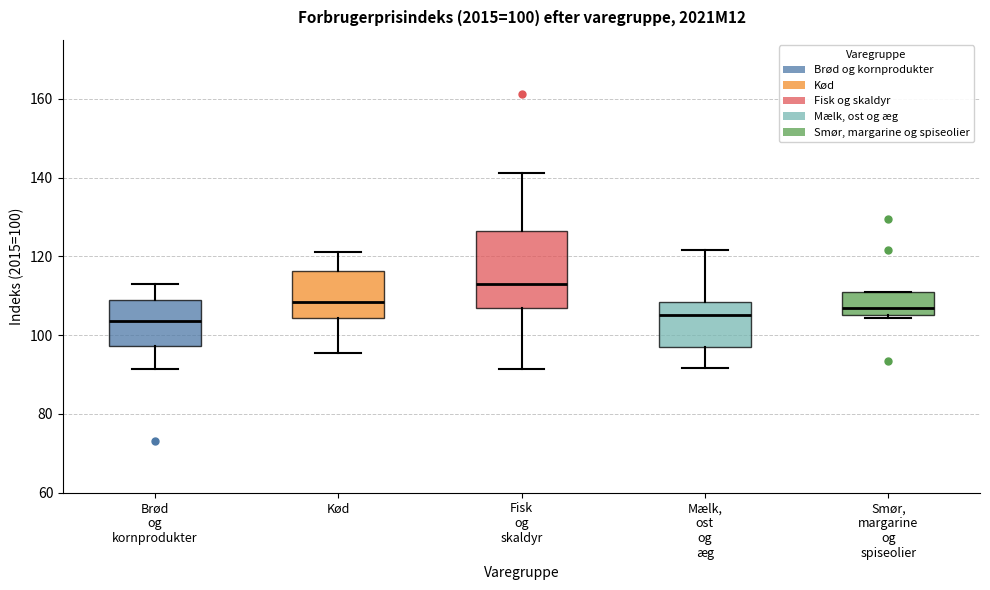

Which box is the tallest, from its lower edge to its upper edge?

Fisk og skaldyr